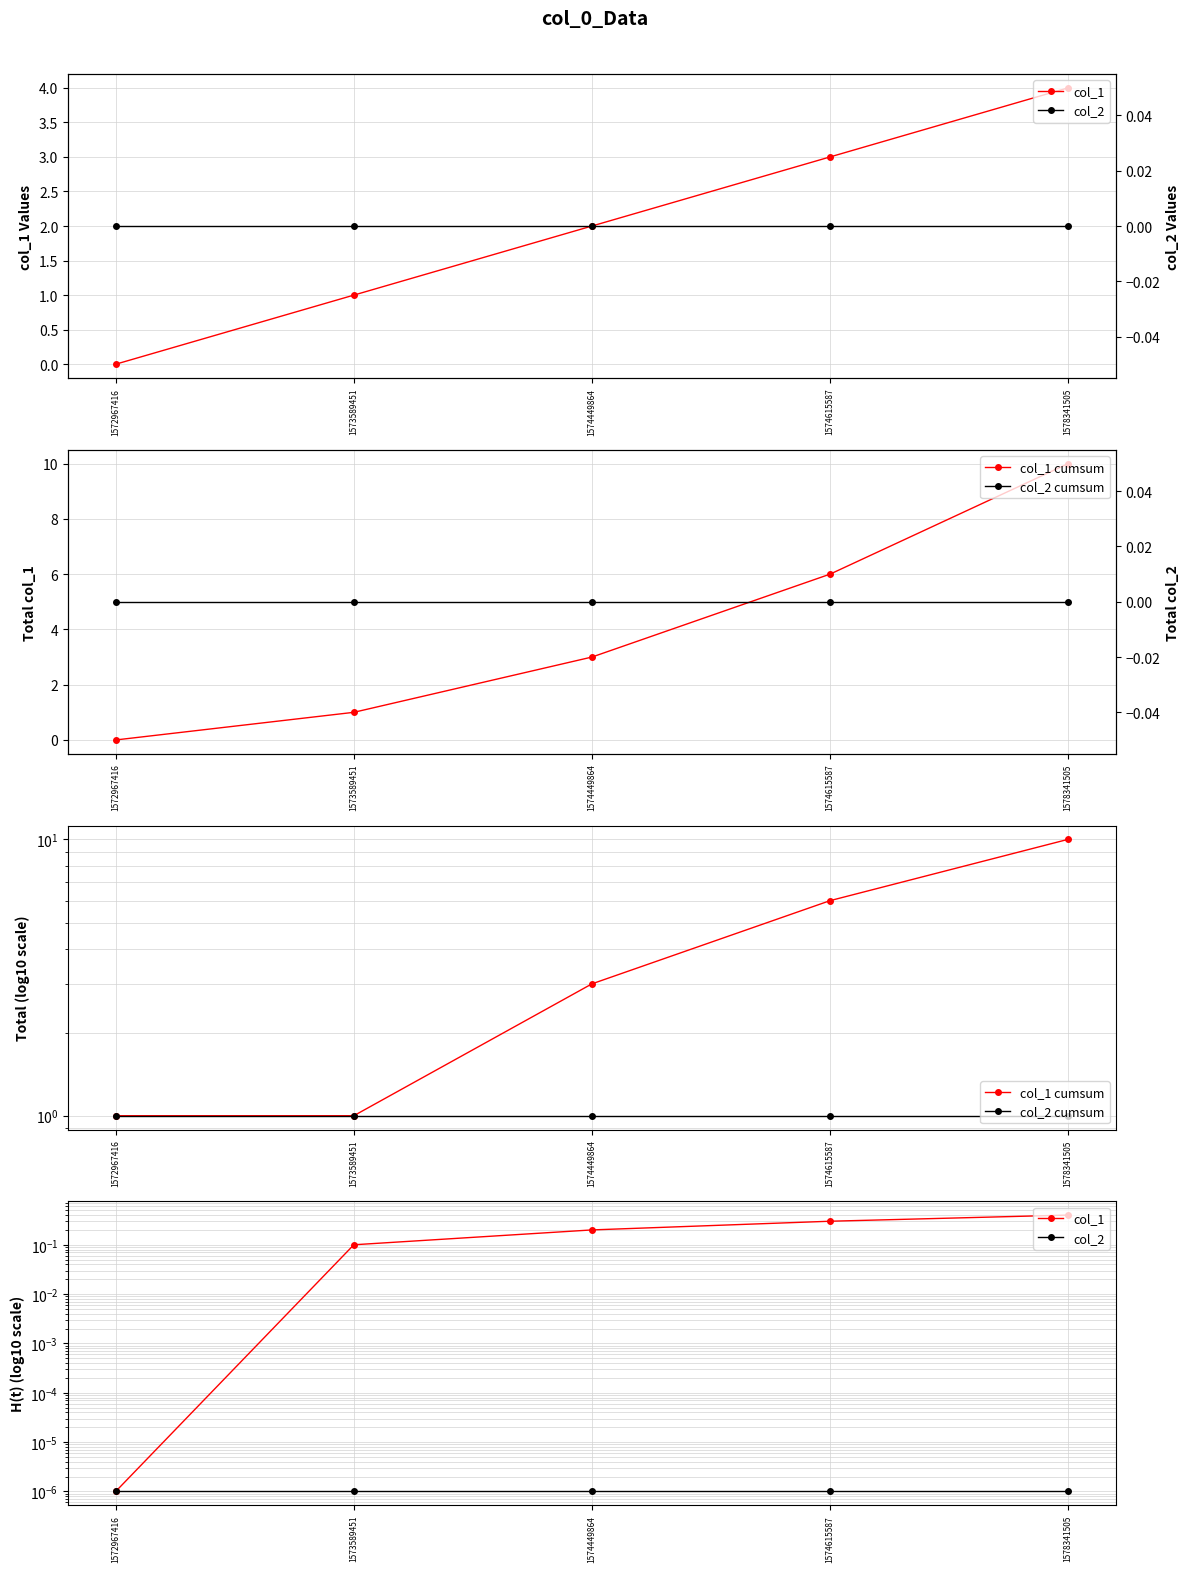

Reading left to right, list all the values displayed in this chart.

col_1: 1572967416=0.0	1573589451=0.1	1574449864=0.2	1574615587=0.3	1578341505=0.4
col_1 cumsum: 1572967416=1.0	1573589451=1.0	1574449864=3.0	1574615587=6.0	1578341505=10.0
col_2 cumsum: 1572967416=0.0	1573589451=0.0	1574449864=0.0	1574615587=0.0	1578341505=0.0
col_2: 1572967416=0.0	1573589451=0.0	1574449864=0.0	1574615587=0.0	1578341505=0.0